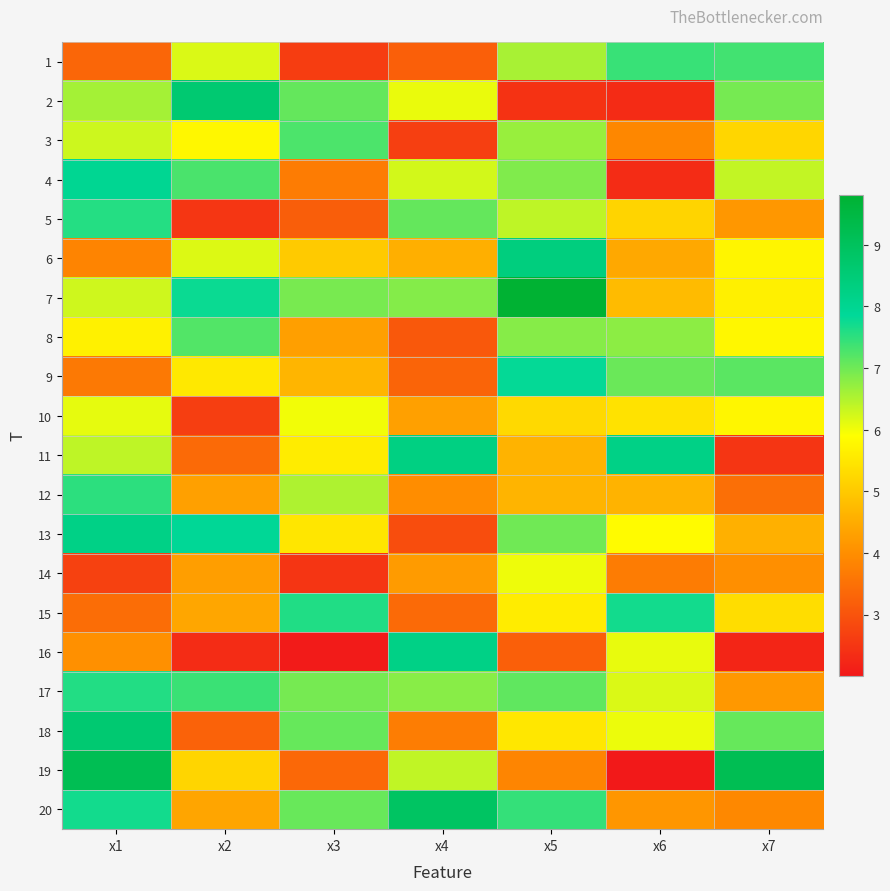

At which category does the chart reach its minimum across all series?

x6